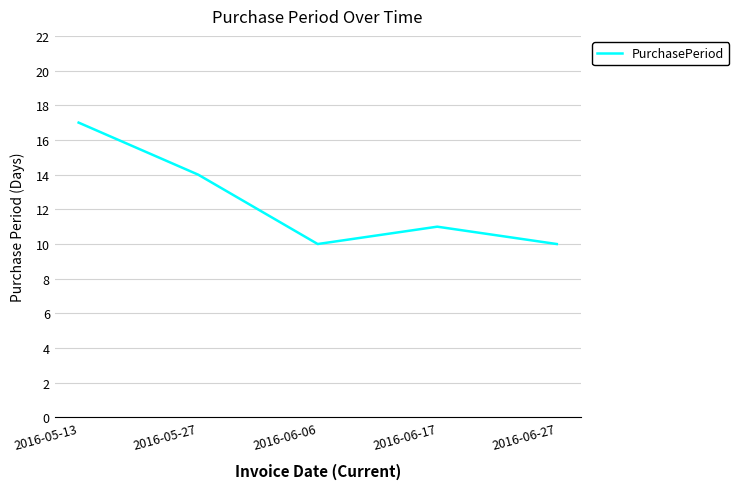

Which label corresponds to the largest value in the chart?

2016-05-13